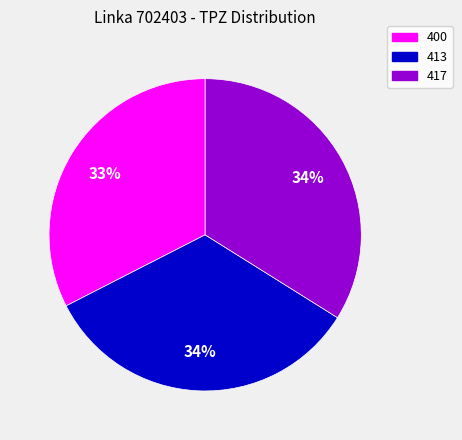

Count the number of slices in the pie.

3